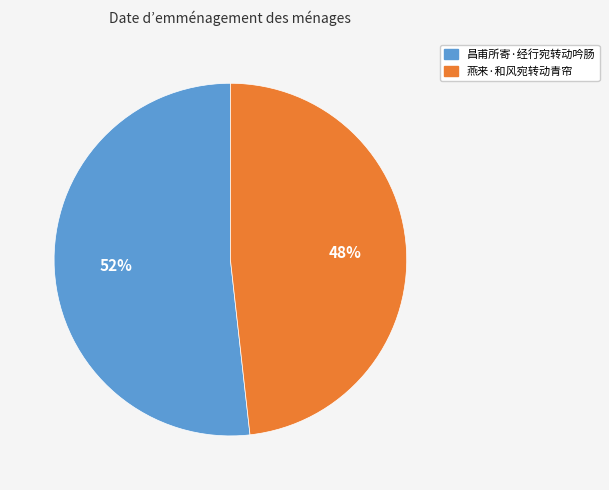

Is there any slice that represents more than half of the pie?

Yes